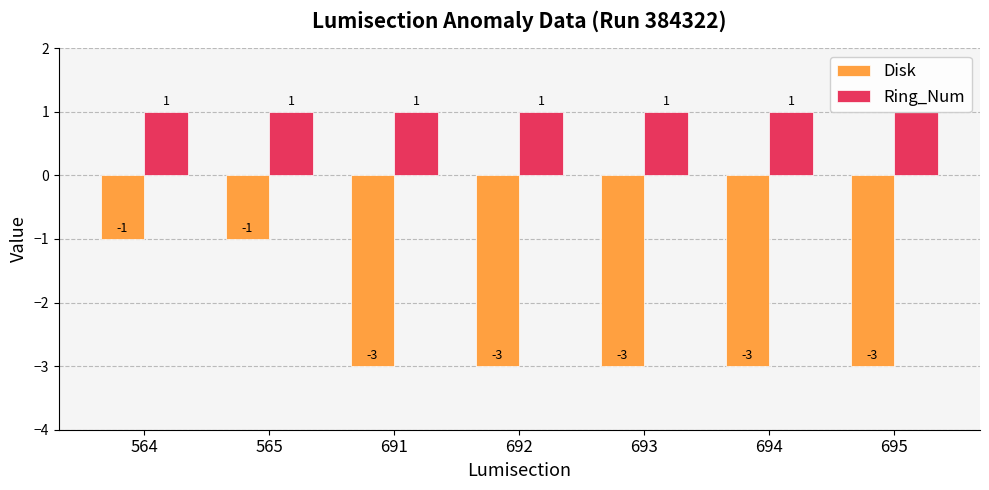

Which series has the largest total across all categories?

Ring_Num